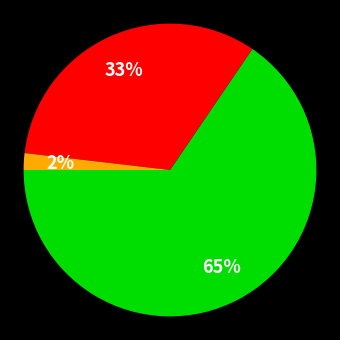

How many slices are in this pie chart?

3